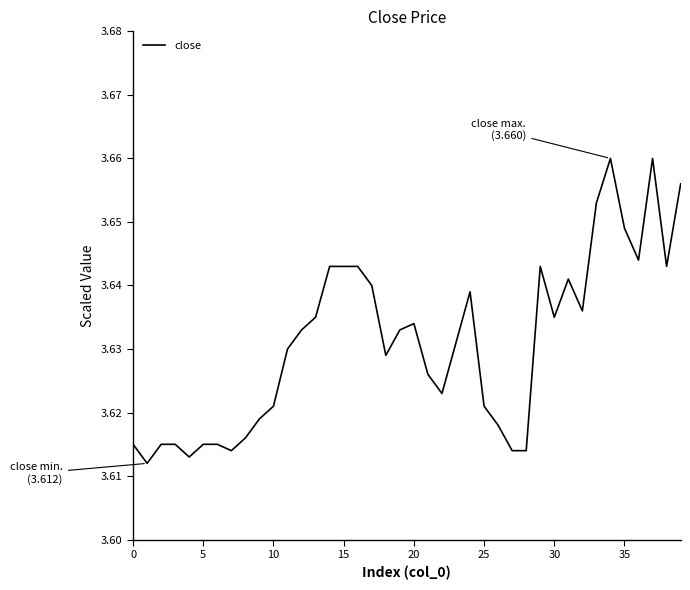

Is it true that the value at 35 is 5.0?

False